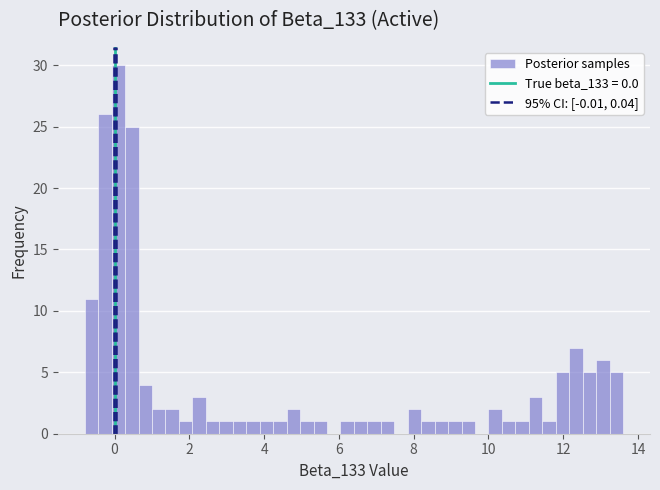

Read against the x-axis, roughly where is the centre of the tallest bar?

0.2